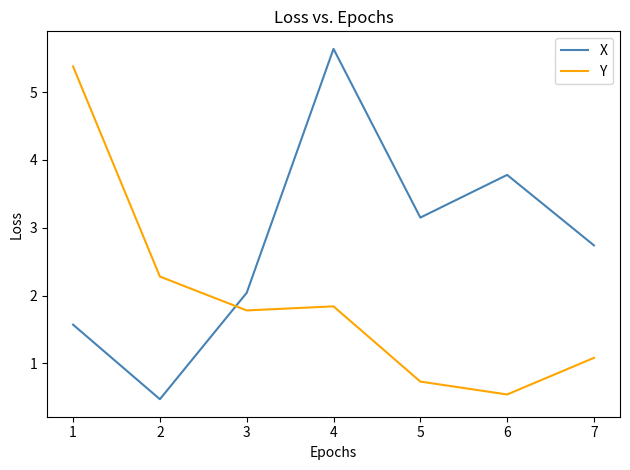

List the series in order of their overall mean, lowest first.

Y, X